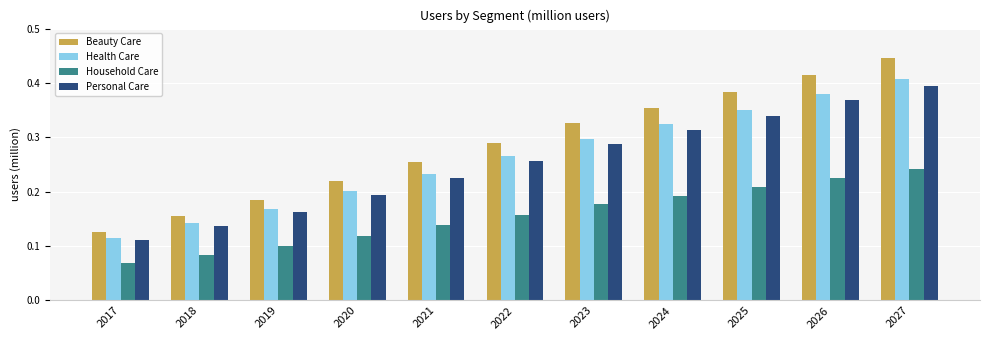

How many bars are there in each group?

4